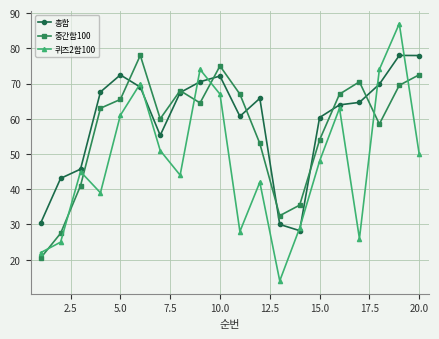

How many lines are shown in the chart?

3